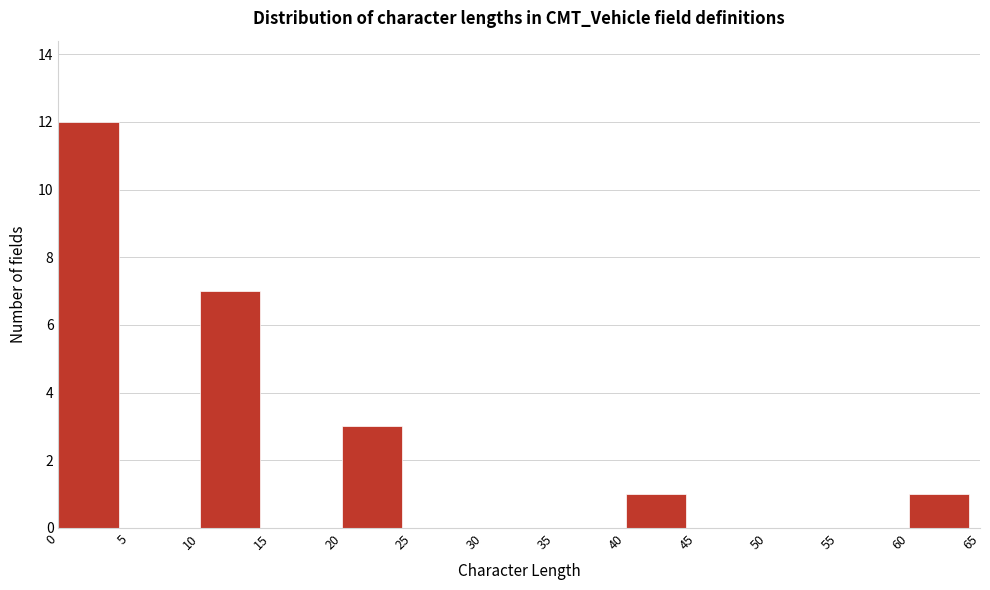

How tall is the bar that spans 20 to 25 on the x-axis? The values are not printed on the chart, so give them approximately, as read against the axis.

3